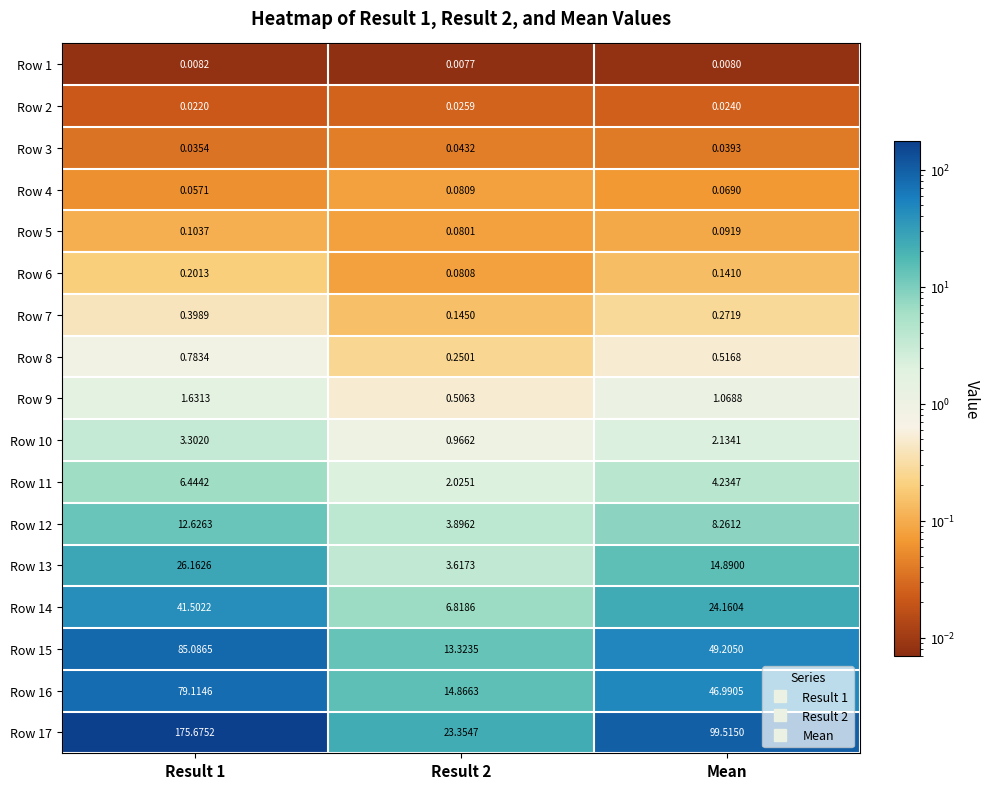

Is the value of Row 4 at Result 2 greater than the value of Row 9 at Result 1?

No